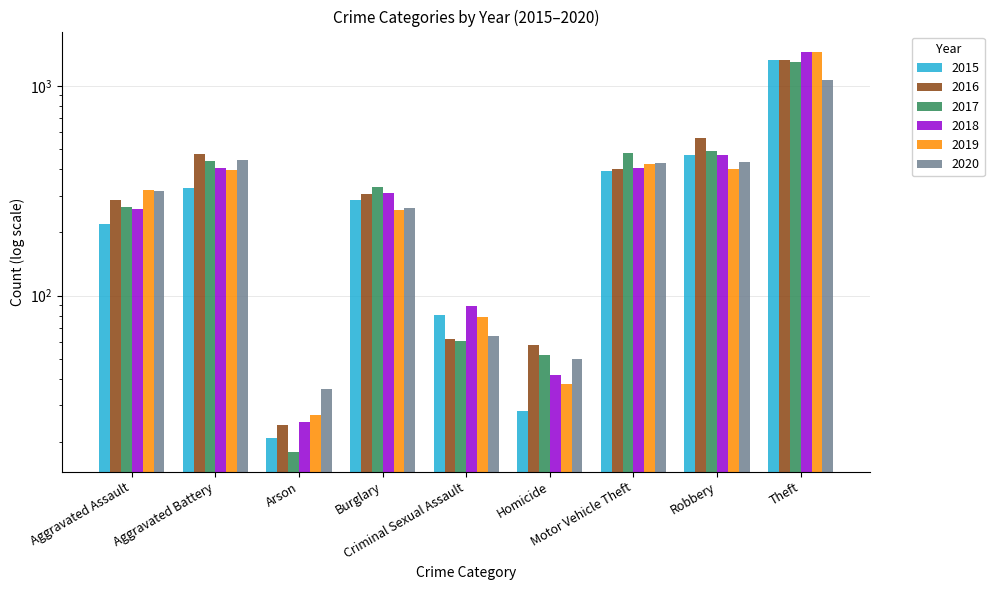

Are the bars grouped side by side (vs. stacked)?

Yes